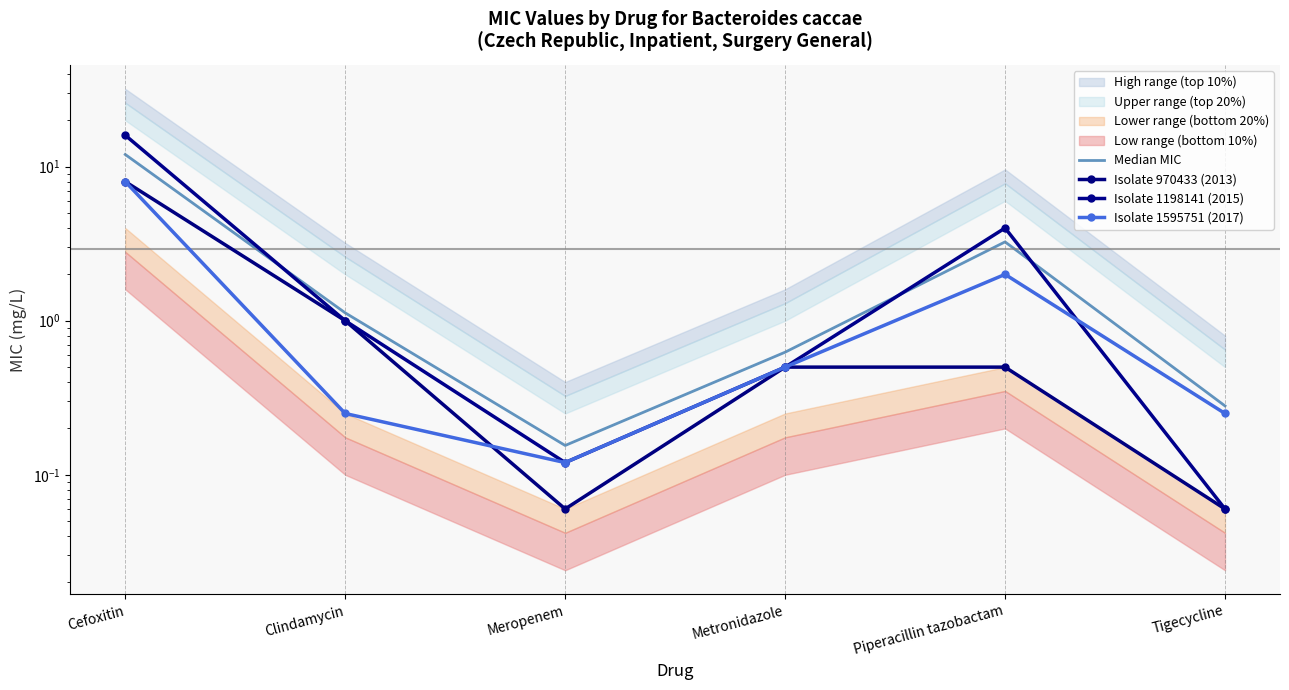

What is the difference between the maximum and minimum values in the Median MIC series?

11.8